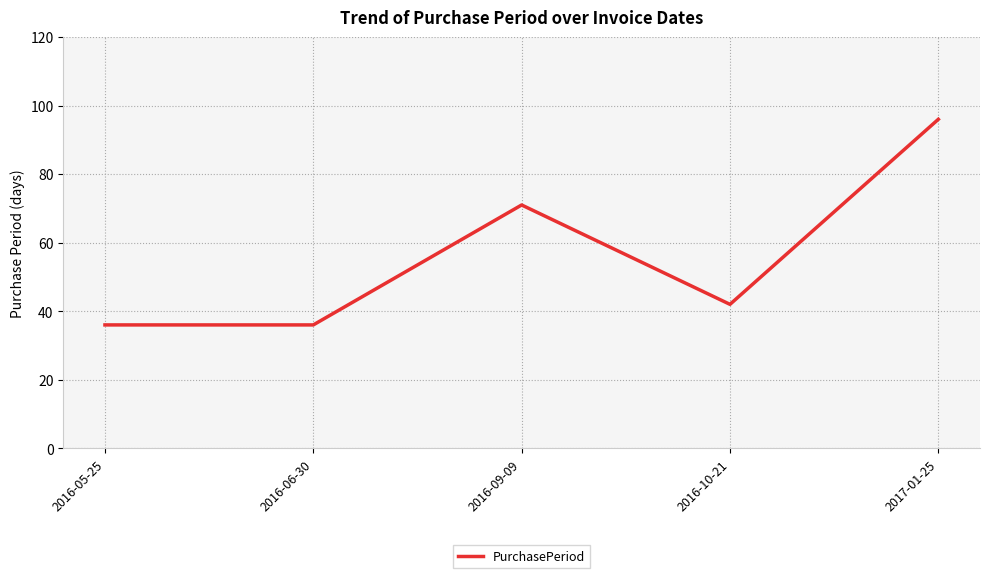

What is the ratio of the value at 2016-05-25 to the value at 2016-10-21?

0.9